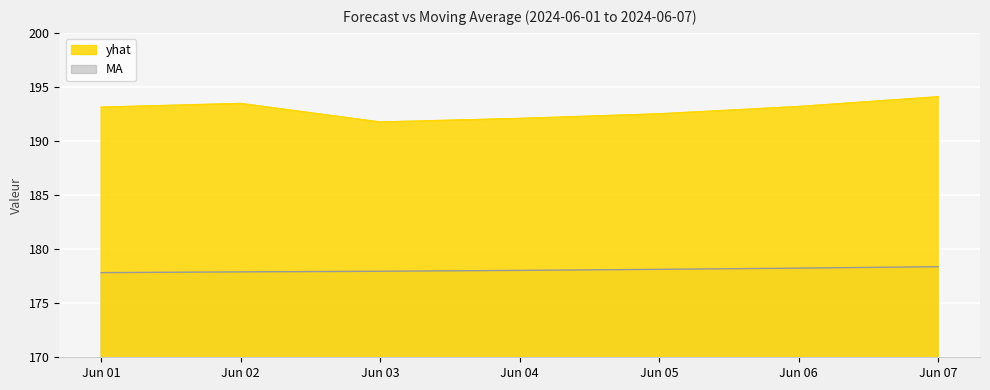

What is the minimum value for yhat?

191.7